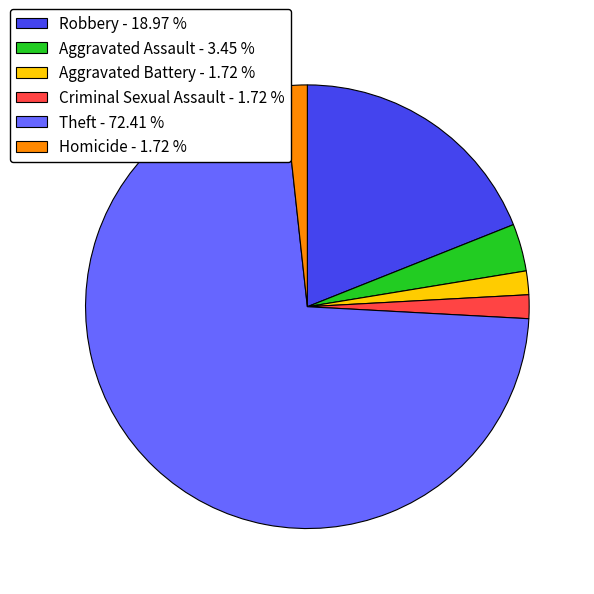

Does Robbery - 18.97 % account for over 50% of the chart?

No